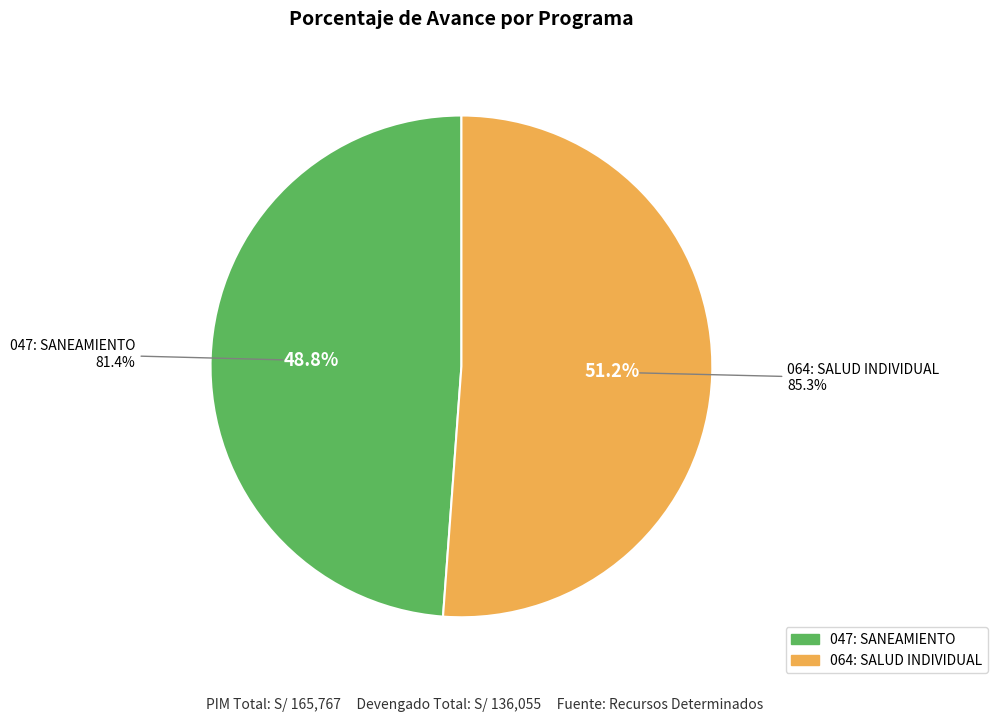

What is the ratio of the value at 047: SANEAMIENTO to the value at 064: SALUD INDIVIDUAL?

1.0